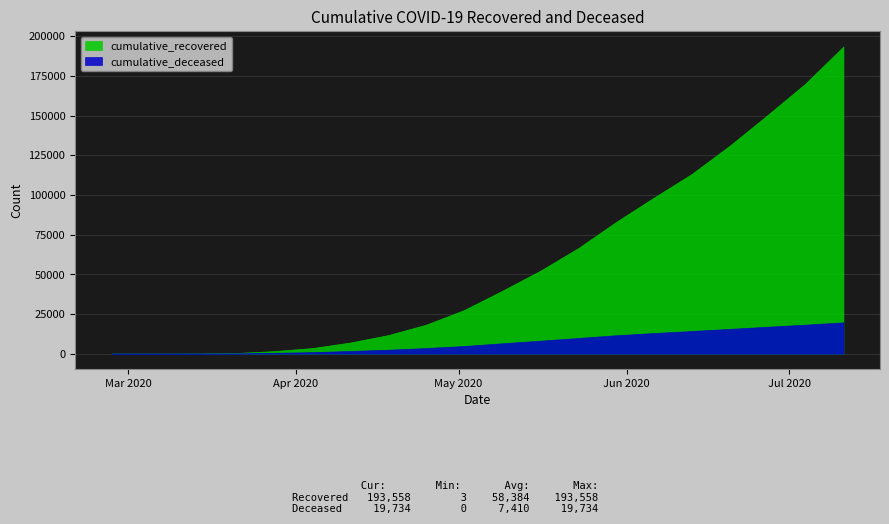

At which label does cumulative_deceased reach its peak?

2020-07-11